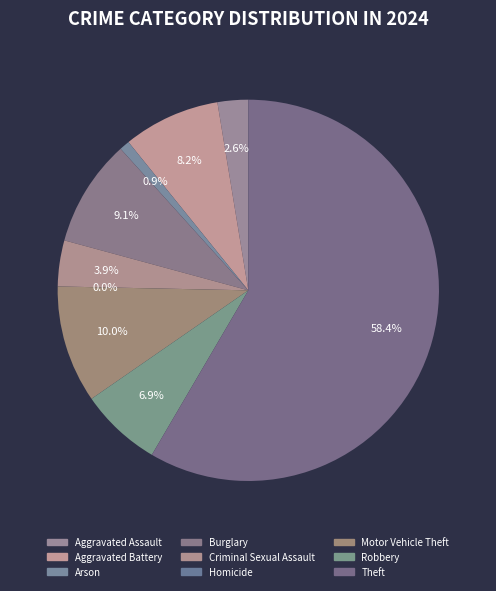

What is the largest slice in the pie chart?

Theft